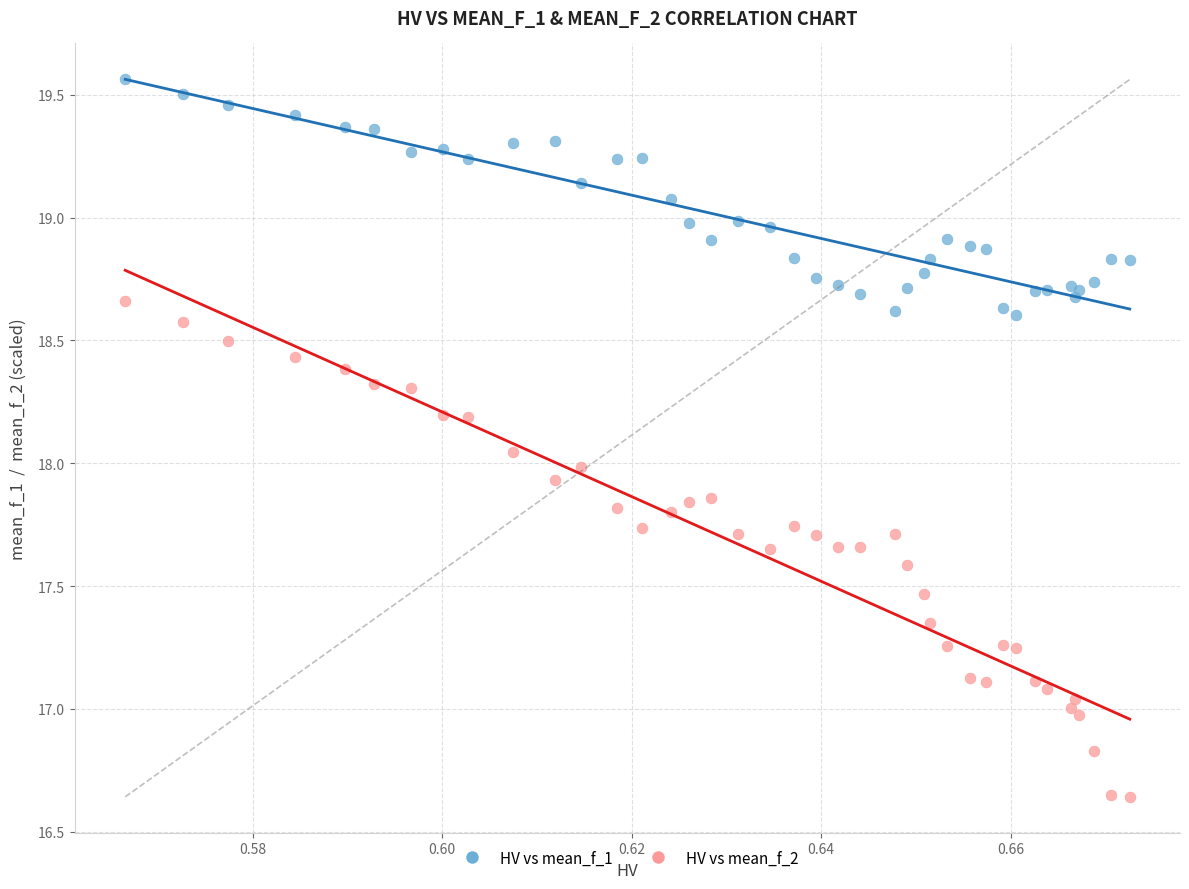

Which series has the widest spread of Y values?

HV vs mean_f_2